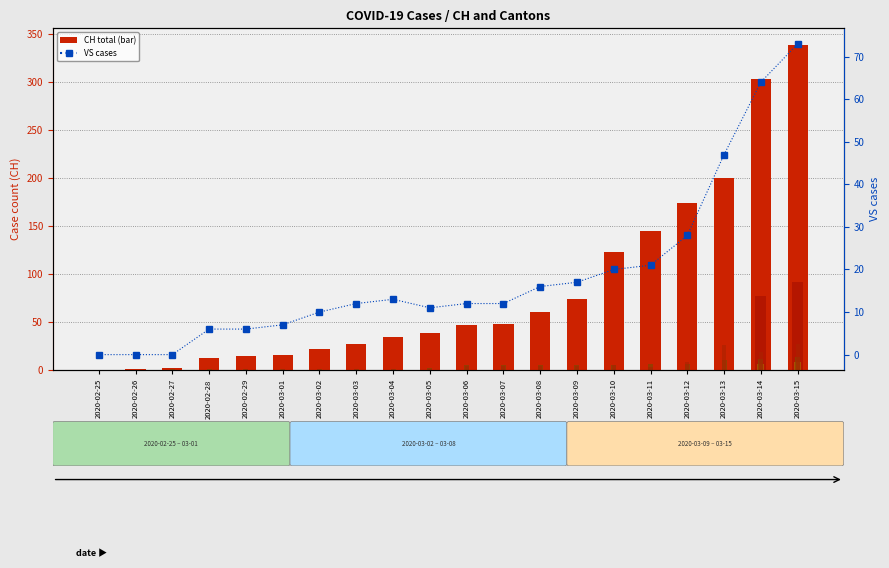

What is the label of the 14th bar from the right?

2020-03-02